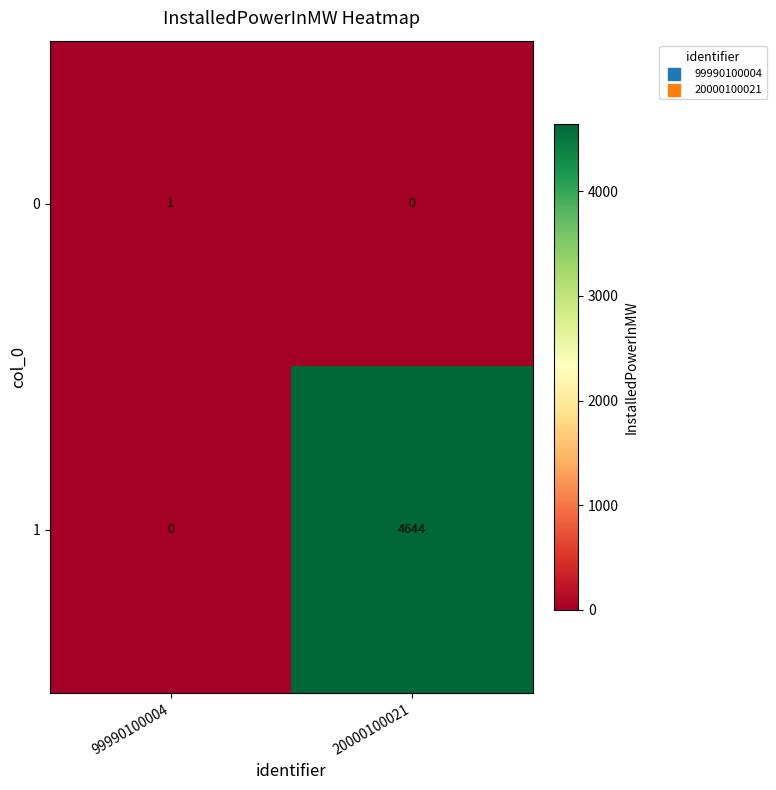

How many distinct data groups are displayed?

2